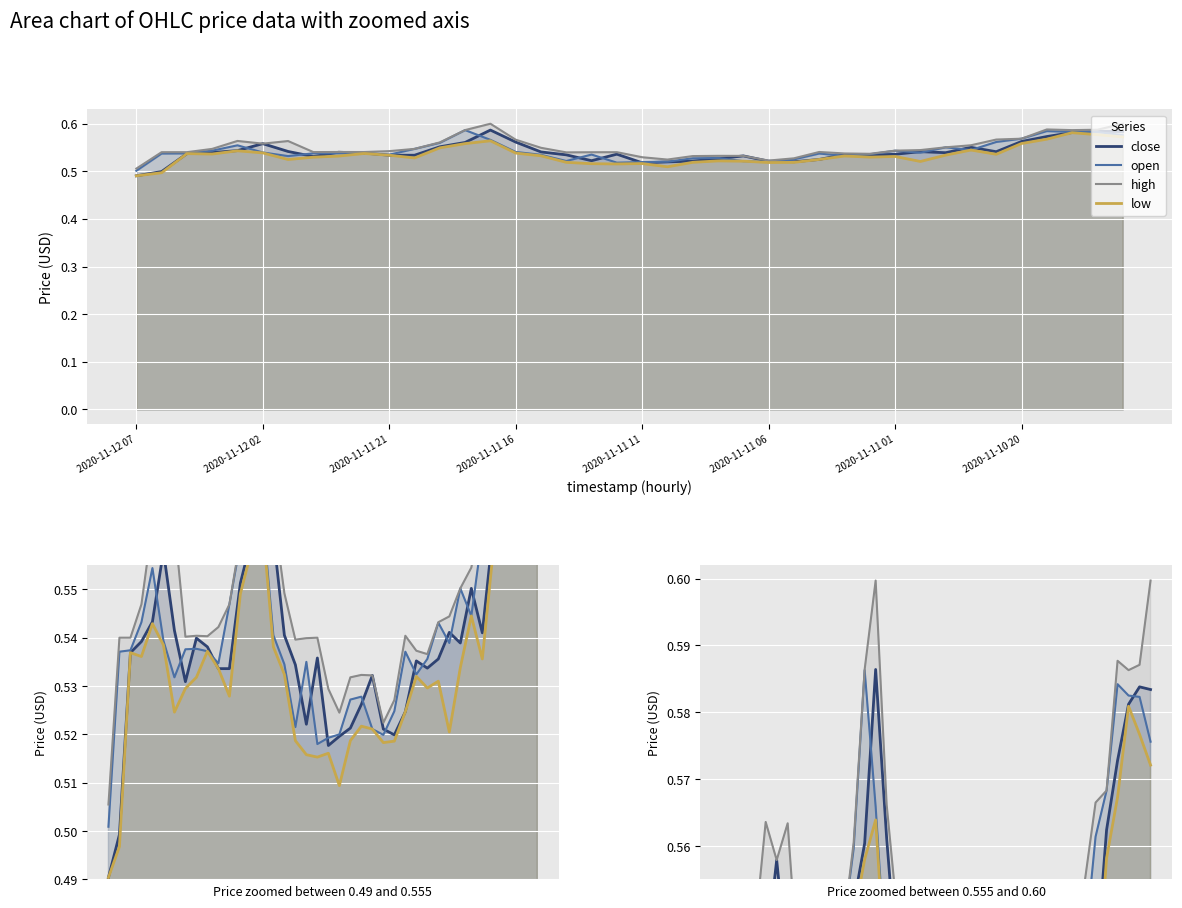

What is the value of the open point at the 28th from the left?

0.5